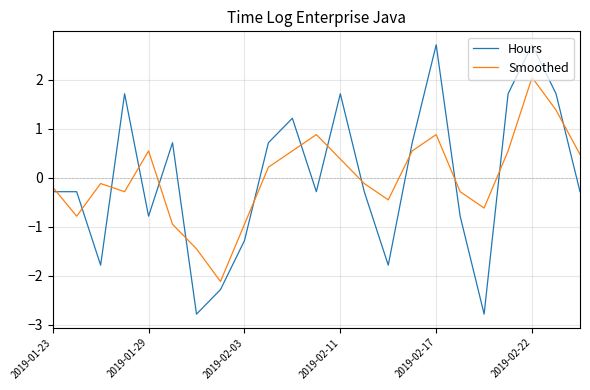

How many interior local peaks does the Smoothed series have?

5